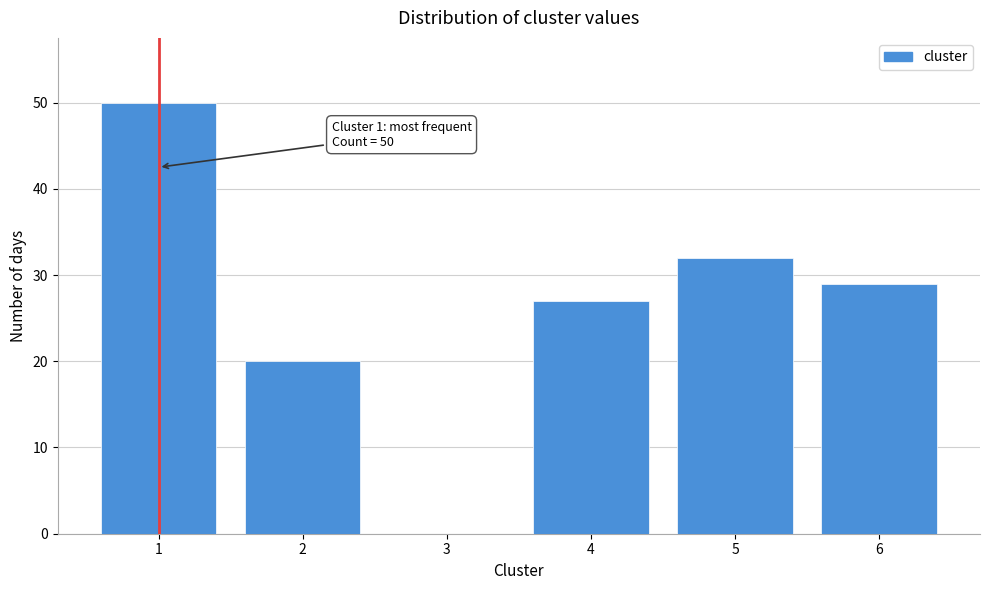

Reading left to right, extract all data points from this chart.

1=50	2=20	3=0	4=27	5=32	6=29